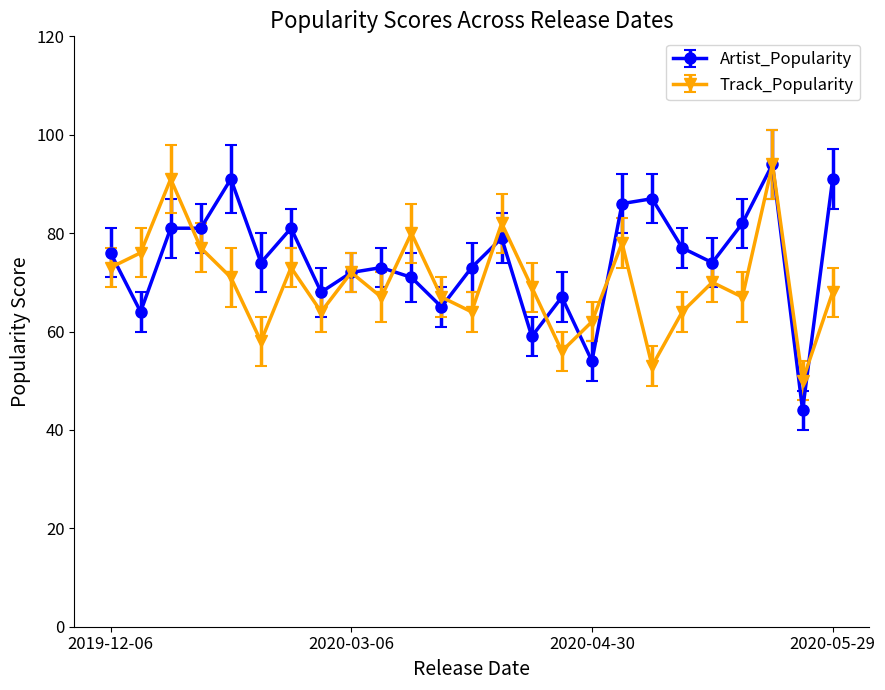

What is the value of the Track_Popularity point at the 15th from the left?

69